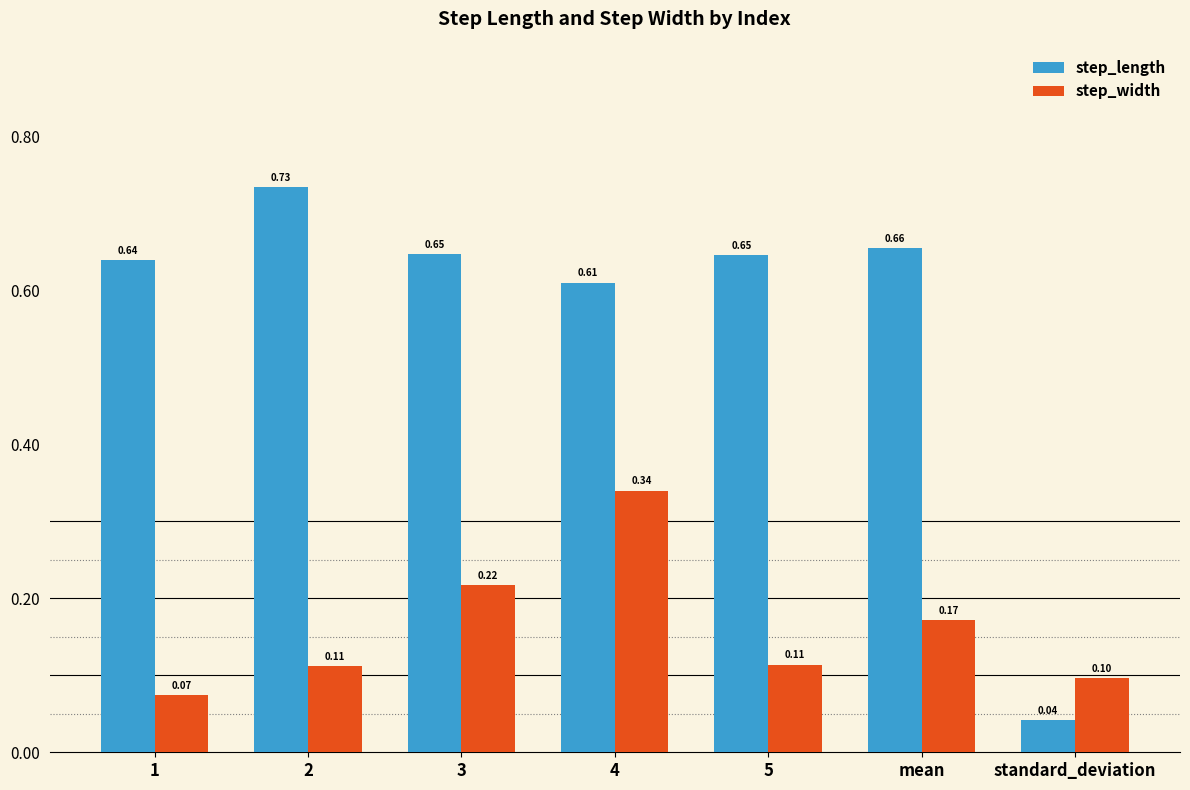

What is the spread (max minus min) of values at mean?

0.5